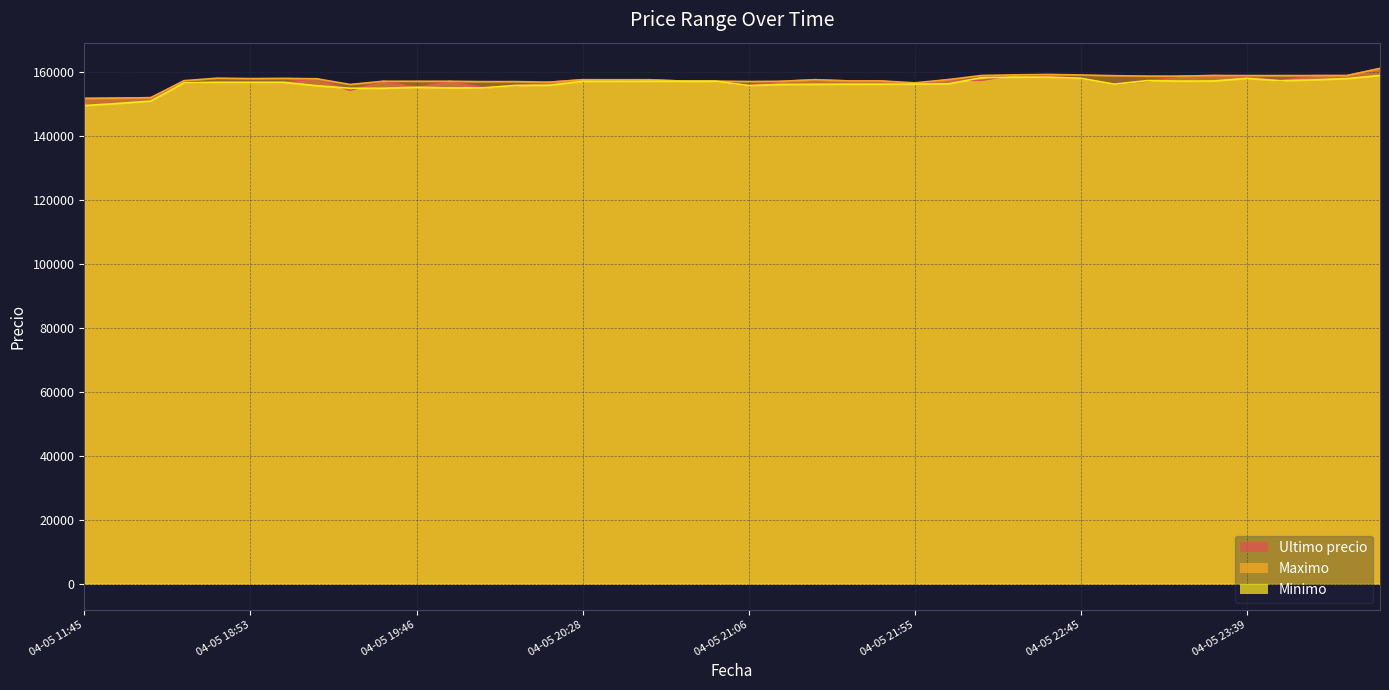

Is the value of Maximo at 2021-04-05 22:10 greater than the value of Minimo at 2021-04-05 16:00?

Yes